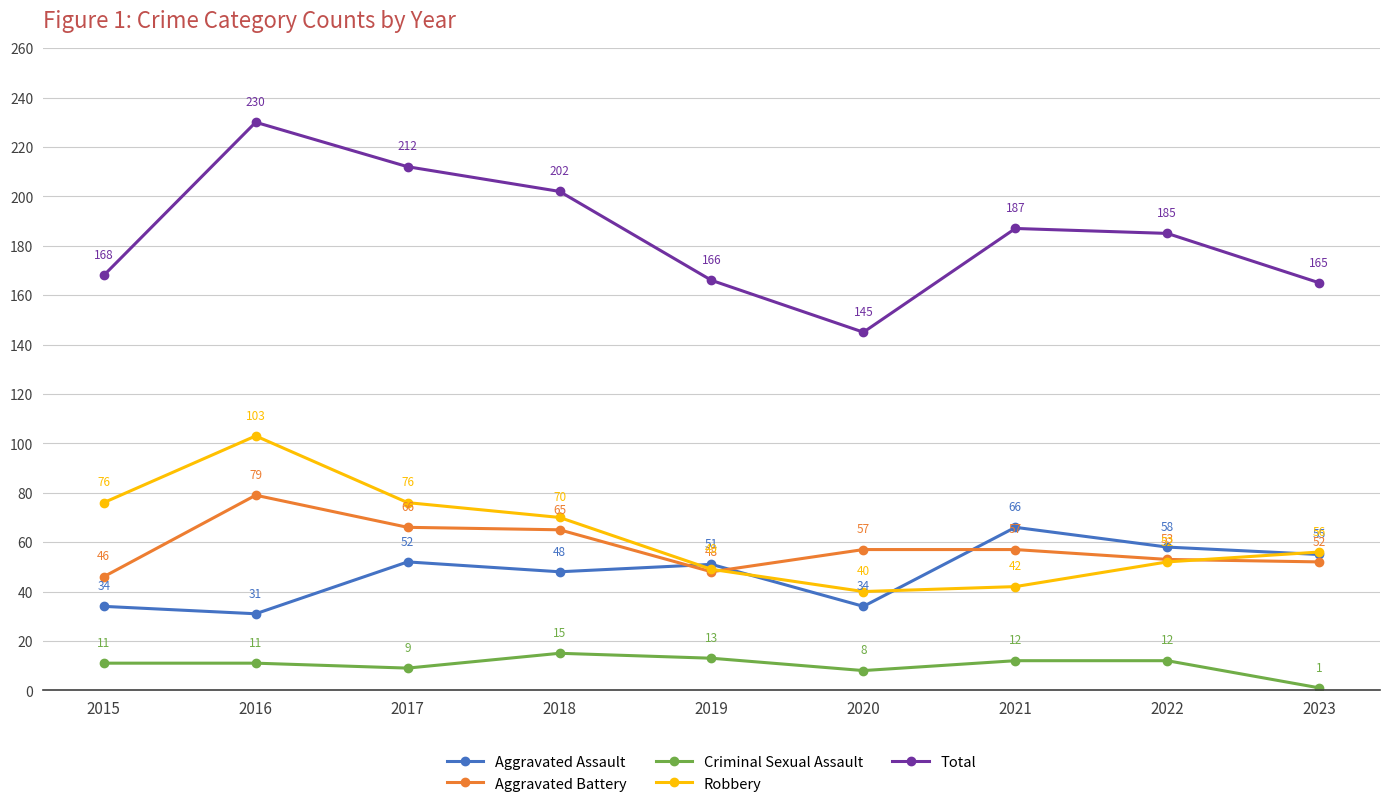

Which series has the widest spread of values?

Total